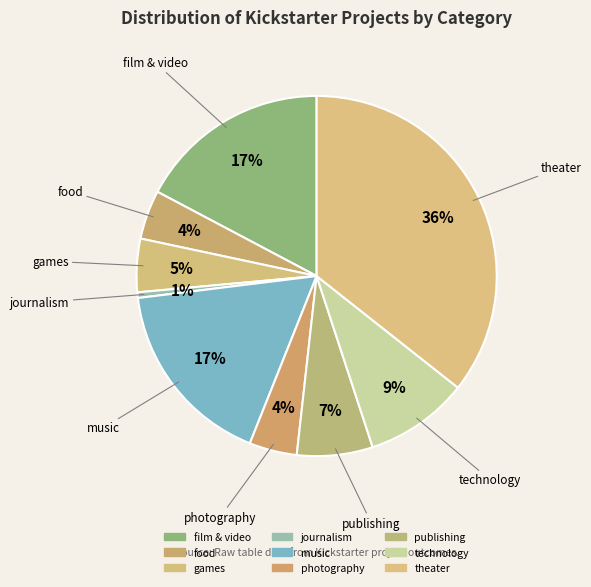

To the nearest percent, what is the combined percentage of food and games?

9%